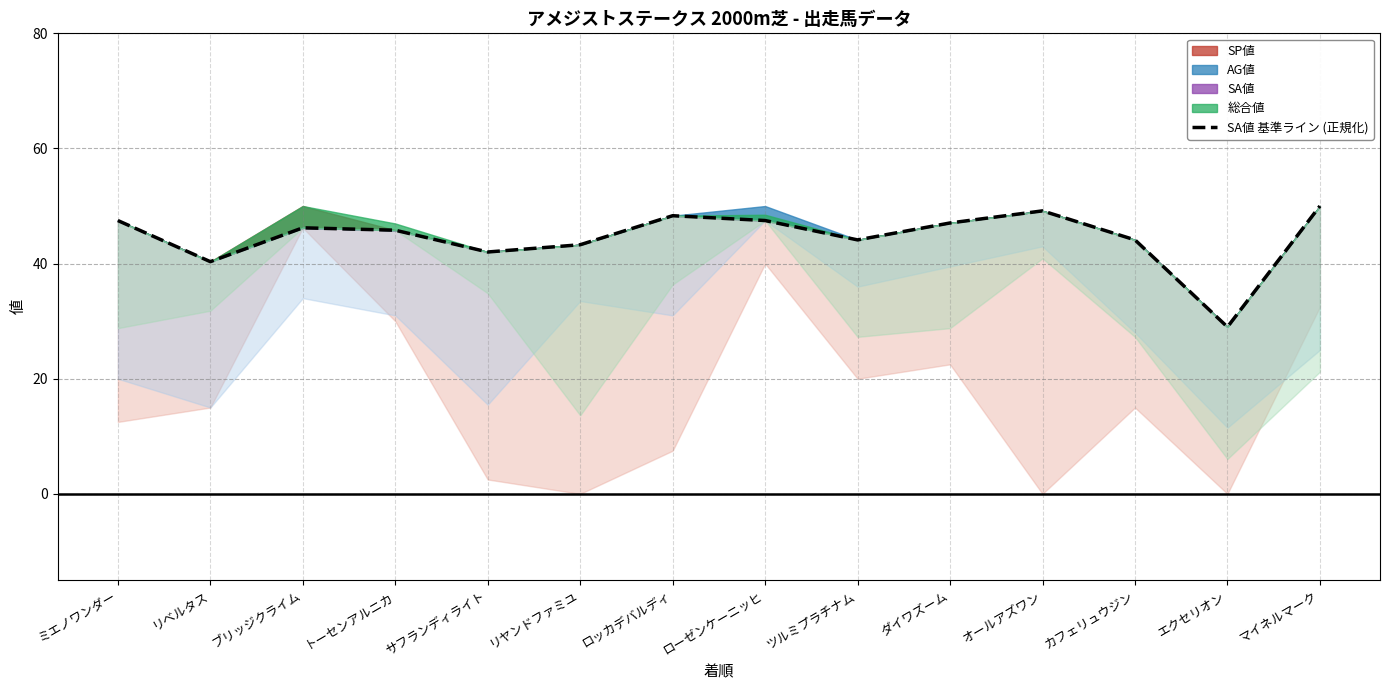

What is the difference between the values at トーセンアルニカ and ミエノワンダー?

1.7